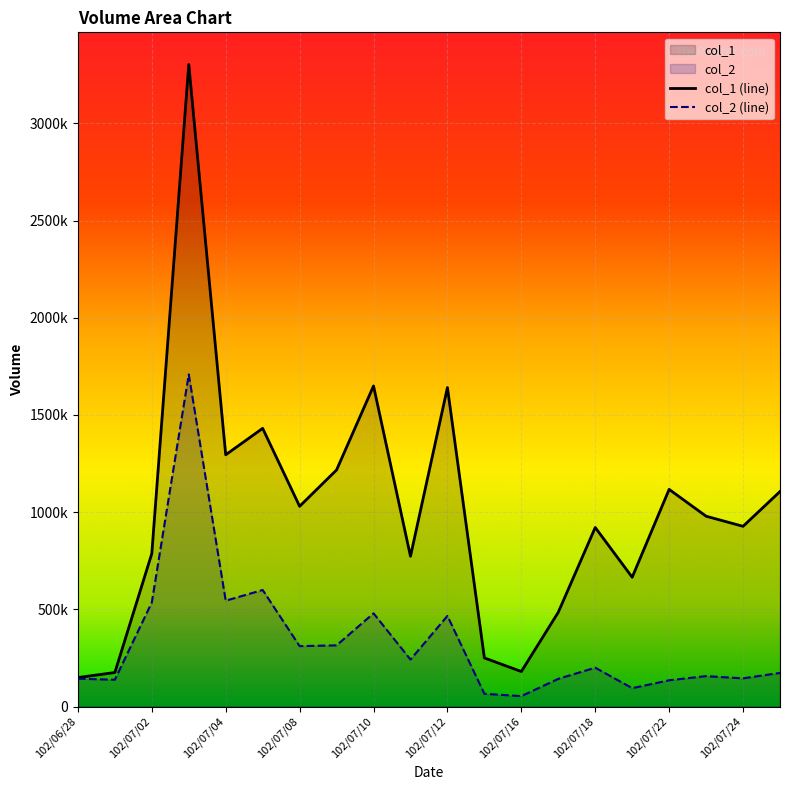

How many interior local valleys does the col_1 series have?

6